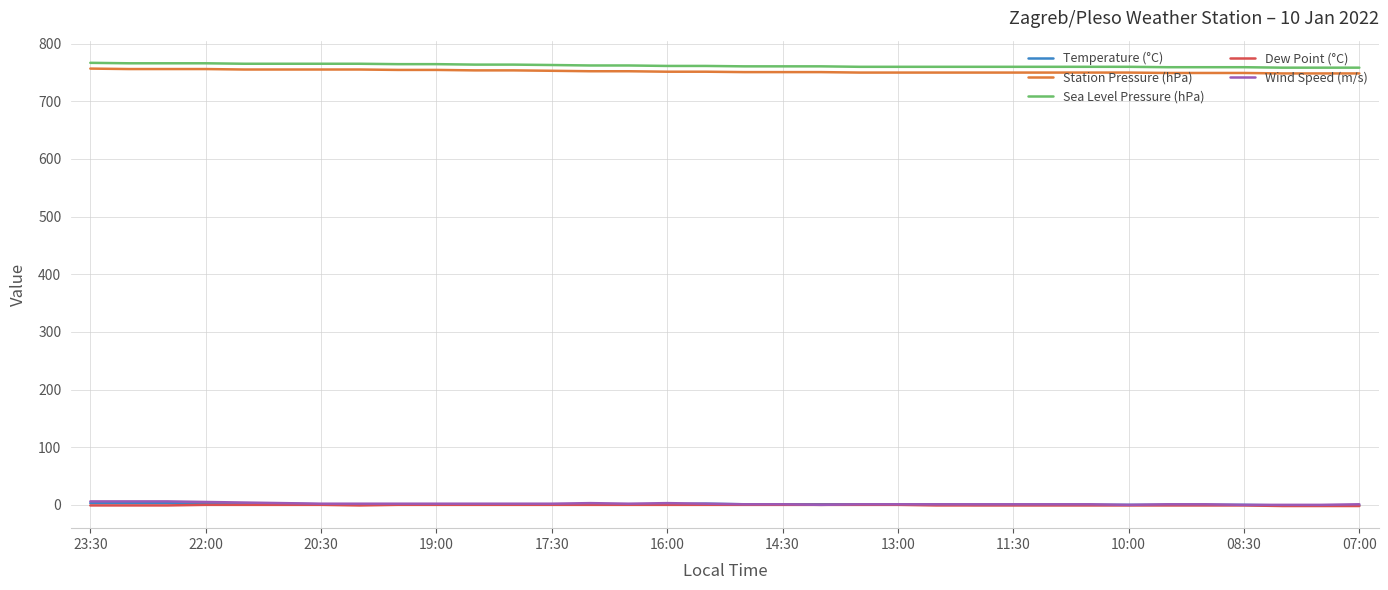

What is the minimum value for Sea Level Pressure (hPa)?

758.2